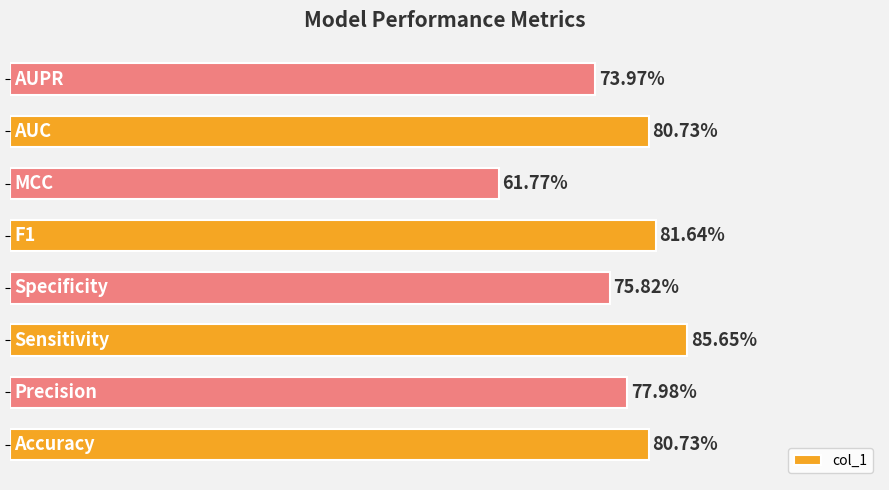

What is the average value?

0.8